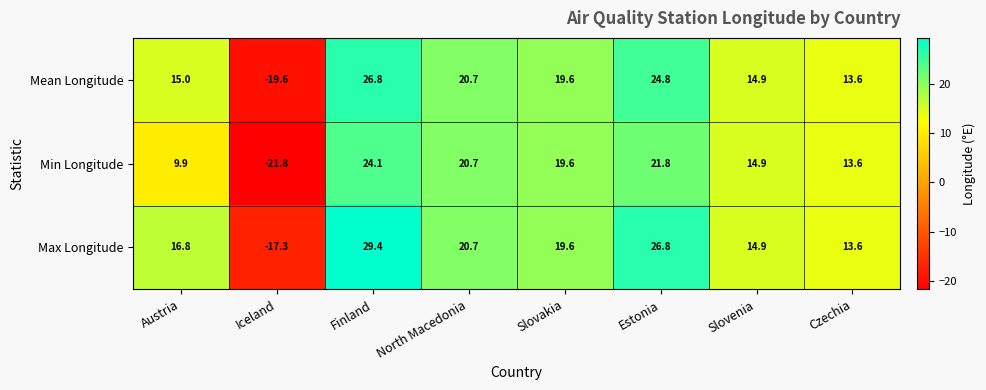

Which series changed the most between Finland and Slovakia?

Max Longitude